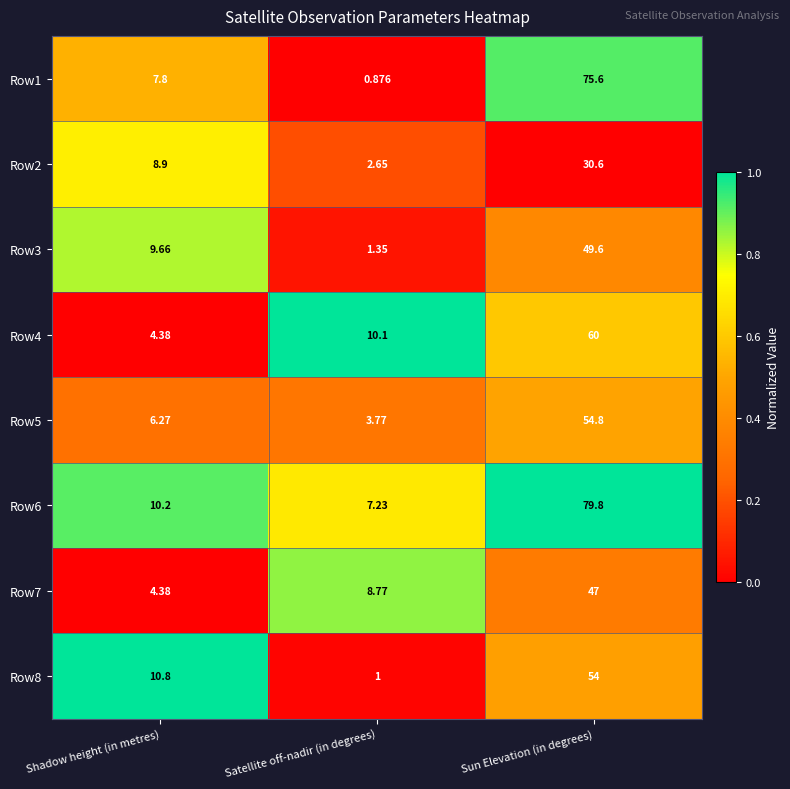

Which series has the largest total across all categories?

Row6